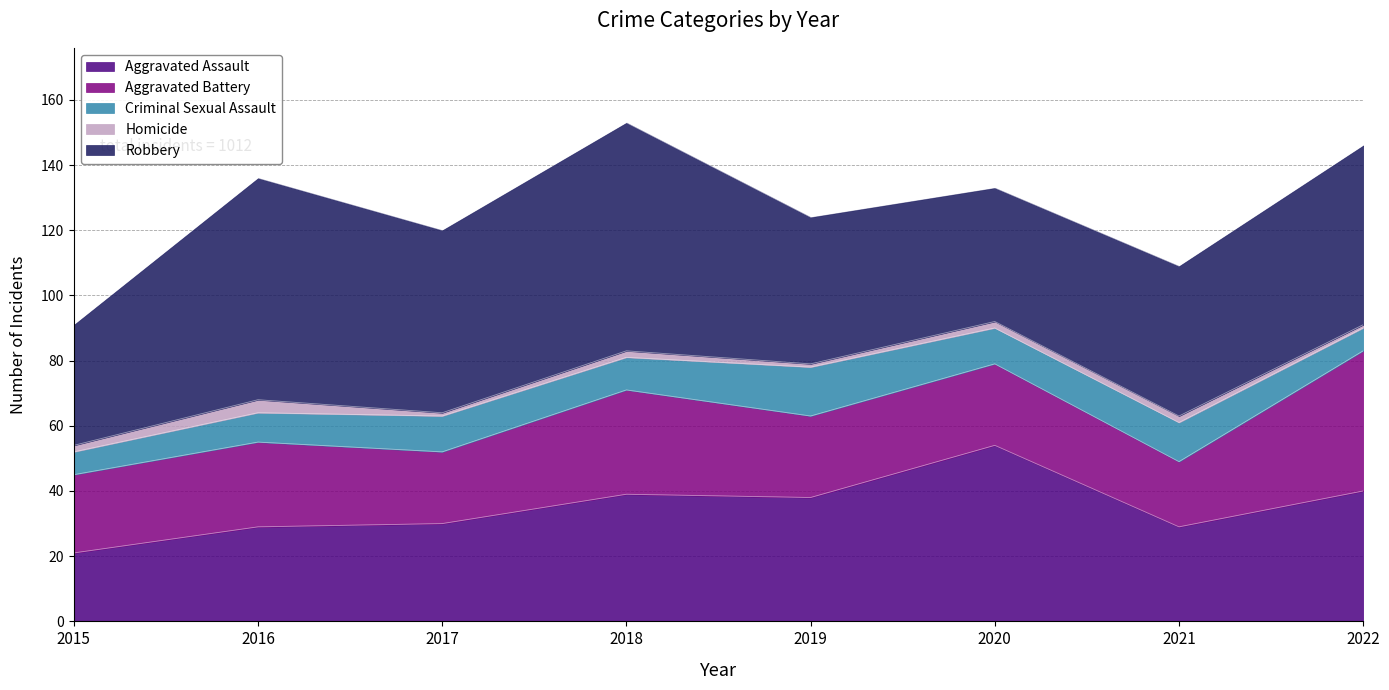

True or false: Robbery and Criminal Sexual Assault intersect in this chart.

False